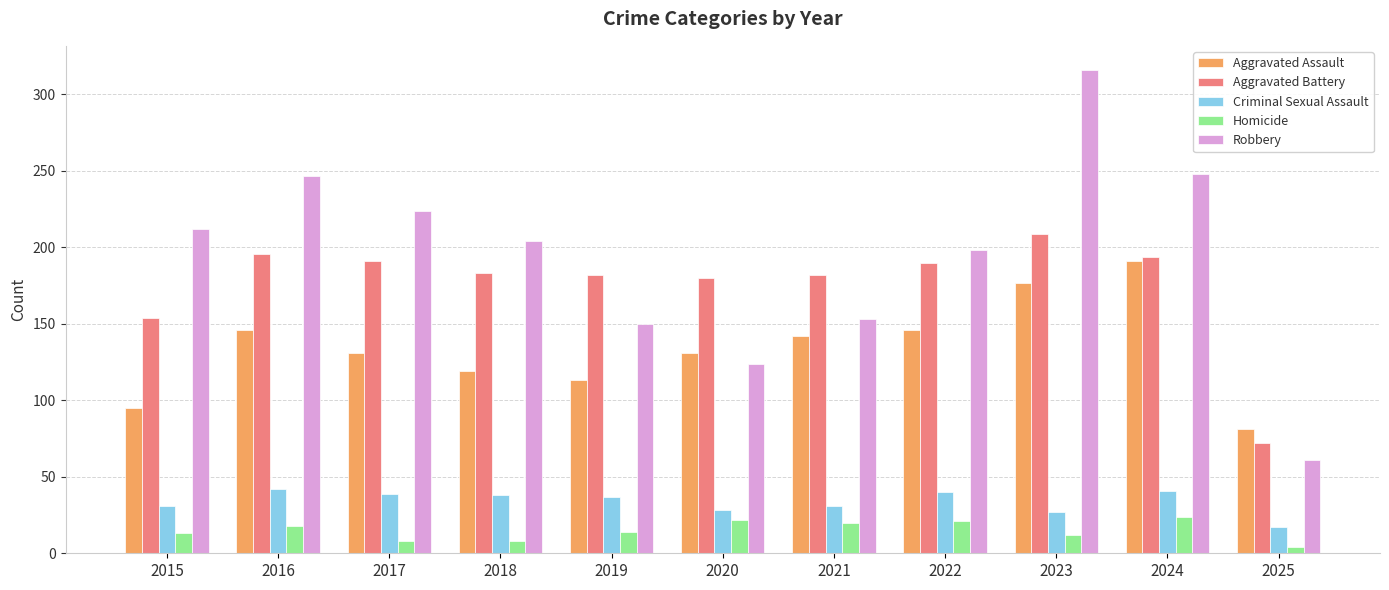

What is the difference between the highest and lowest values at 2017?

216